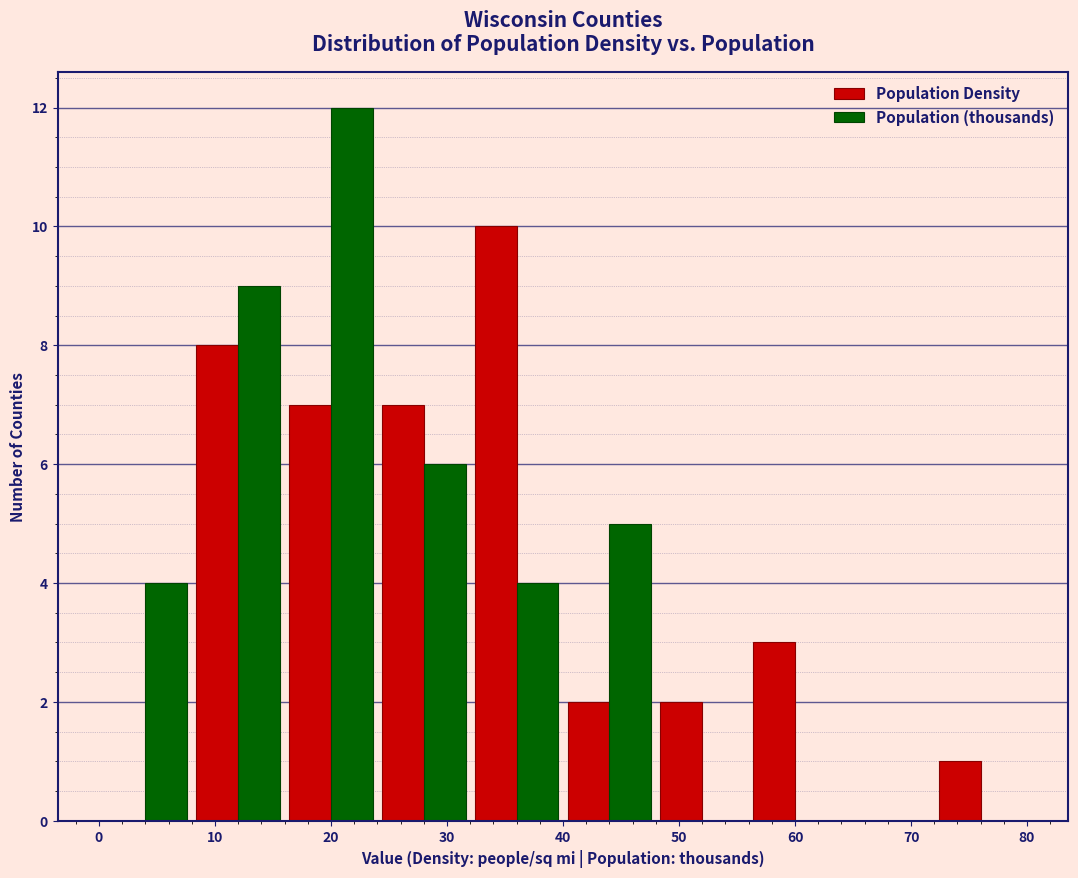

Reading left to right, transcribe this chart: for each range on the x-axis, give the height of each series' bar. The values are not printed on the chart, so give them approximately, as read against the axis.

0 to 8: Population Density=0	Population (thousands)=4
8 to 16: Population Density=8	Population (thousands)=9
16 to 24: Population Density=7	Population (thousands)=12
24 to 32: Population Density=7	Population (thousands)=6
32 to 40: Population Density=10	Population (thousands)=4
40 to 48: Population Density=2	Population (thousands)=5
48 to 56: Population Density=2	Population (thousands)=0
56 to 64: Population Density=3	Population (thousands)=0
64 to 72: Population Density=0	Population (thousands)=0
72 to 80: Population Density=1	Population (thousands)=0